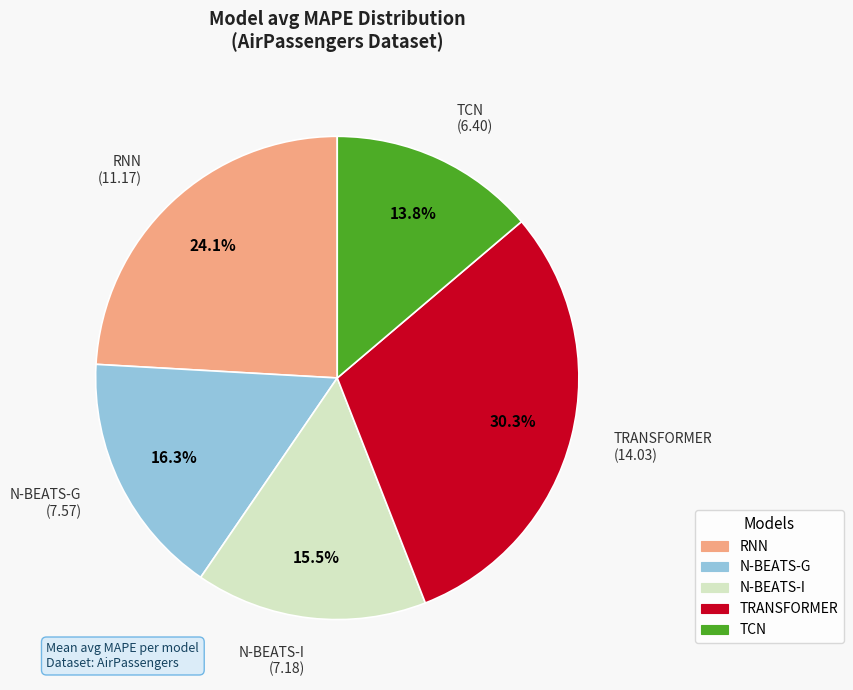

How many slices are in this pie chart?

5